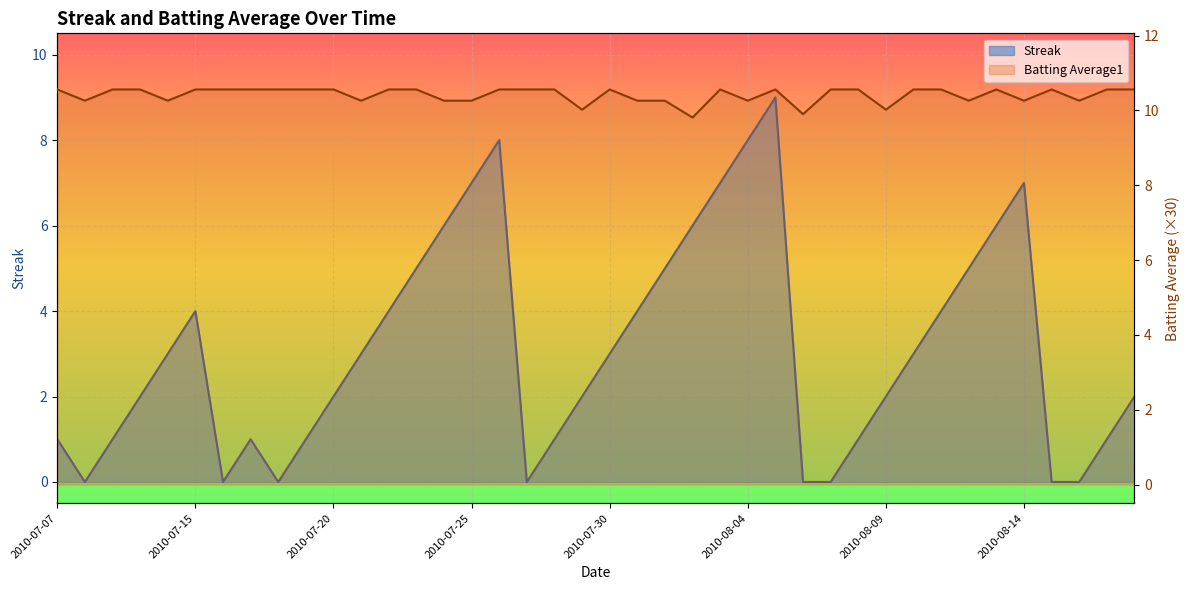

True or false: Batting Average1 and Streak intersect in this chart.

False